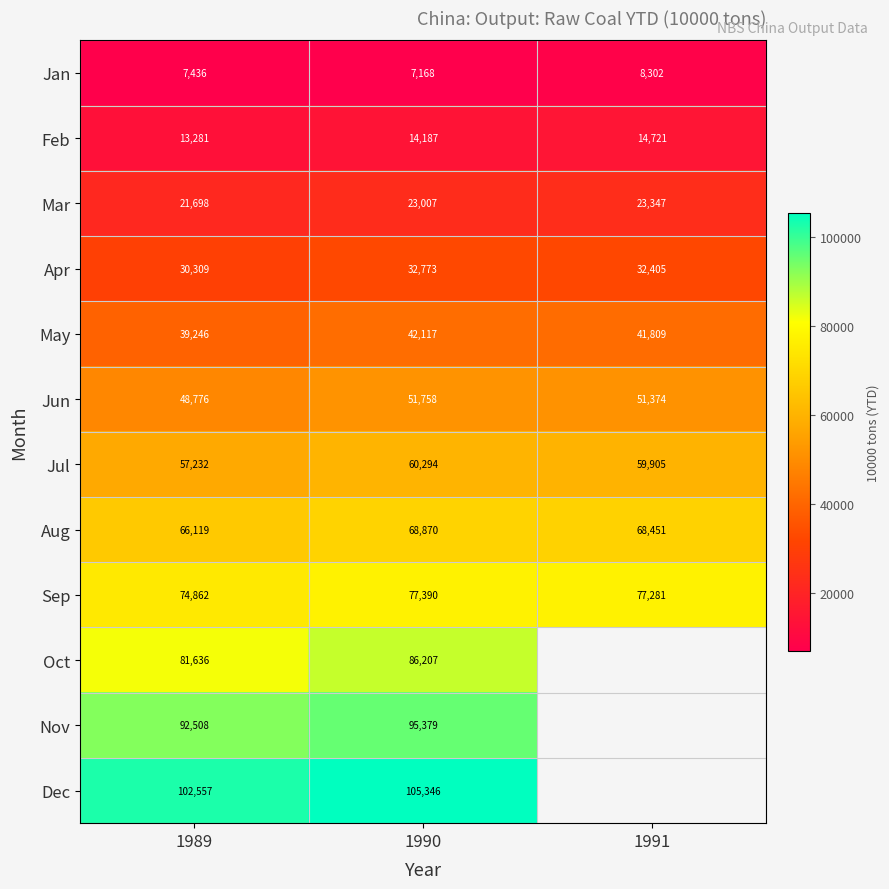

Which category has the lowest value in the Sep series?

1989